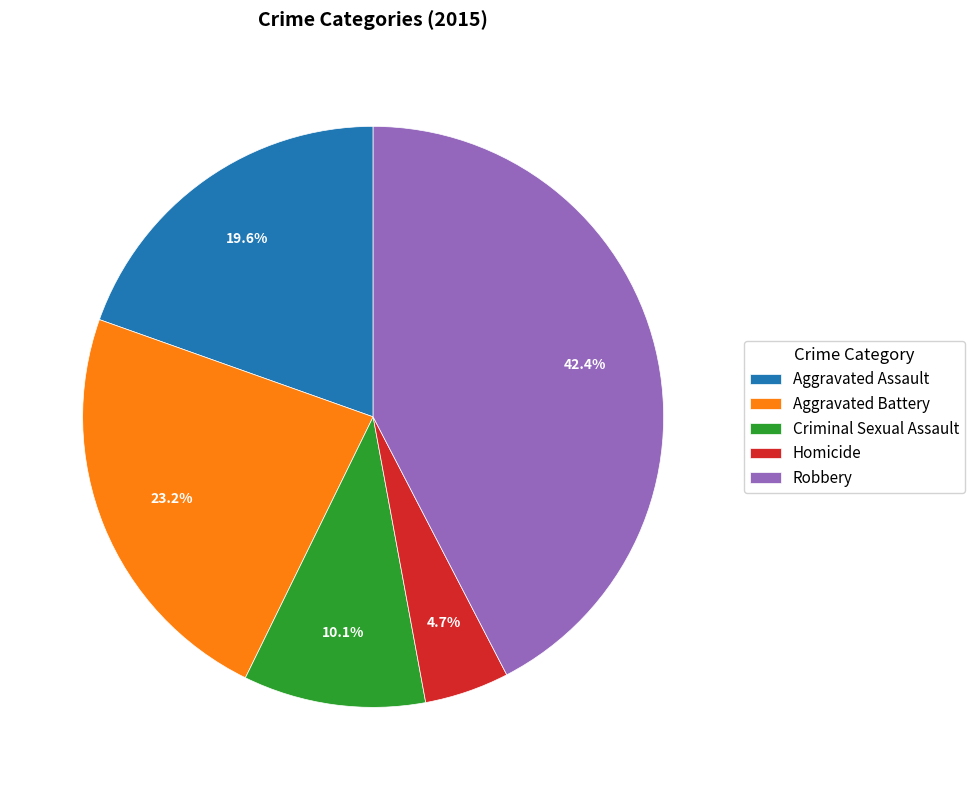

Between Robbery and Homicide, which is larger?

Robbery